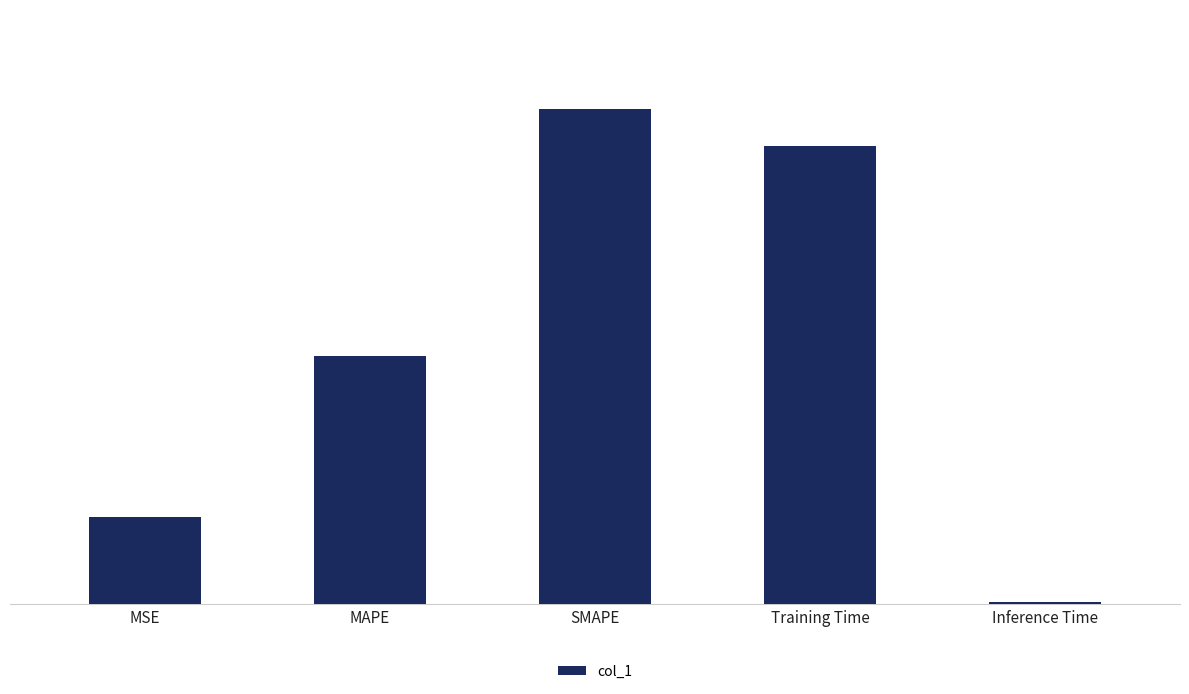

Which category has the highest value across all series?

SMAPE